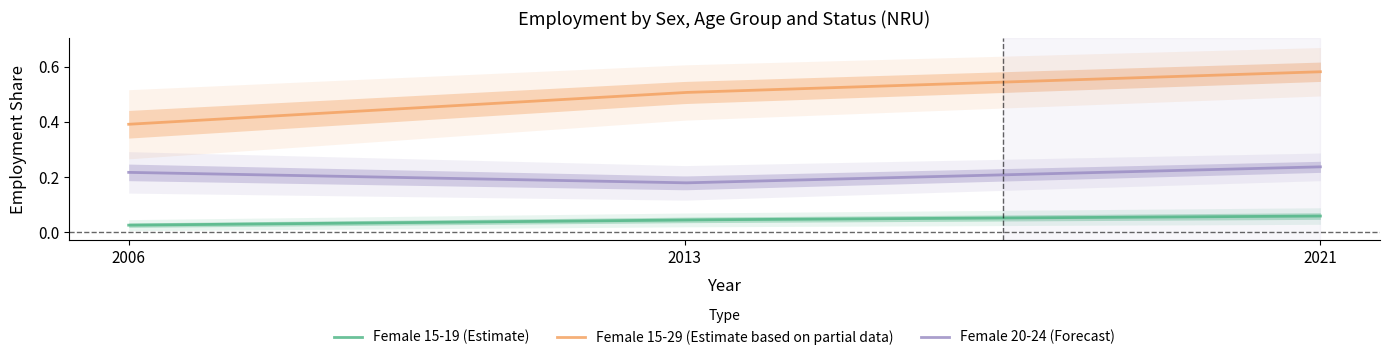

The Female 15-19 (Estimate) series shows 0.0 at 2006. True or false?

False